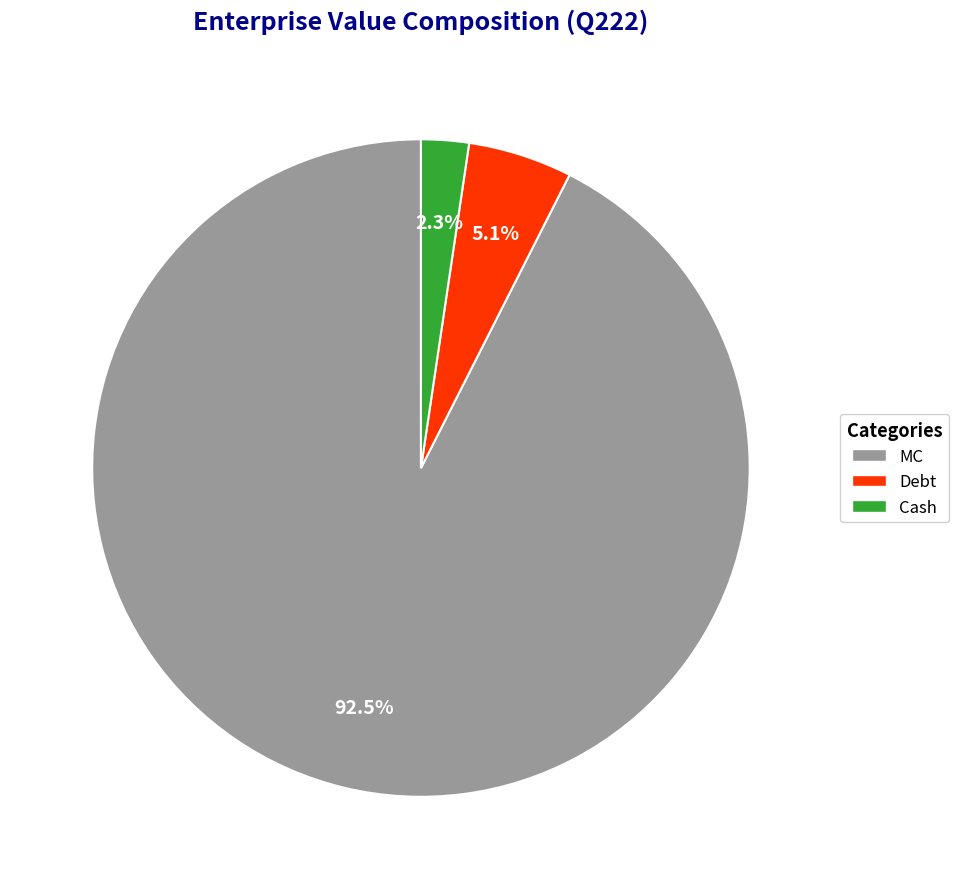

How many segments does this pie chart have?

3